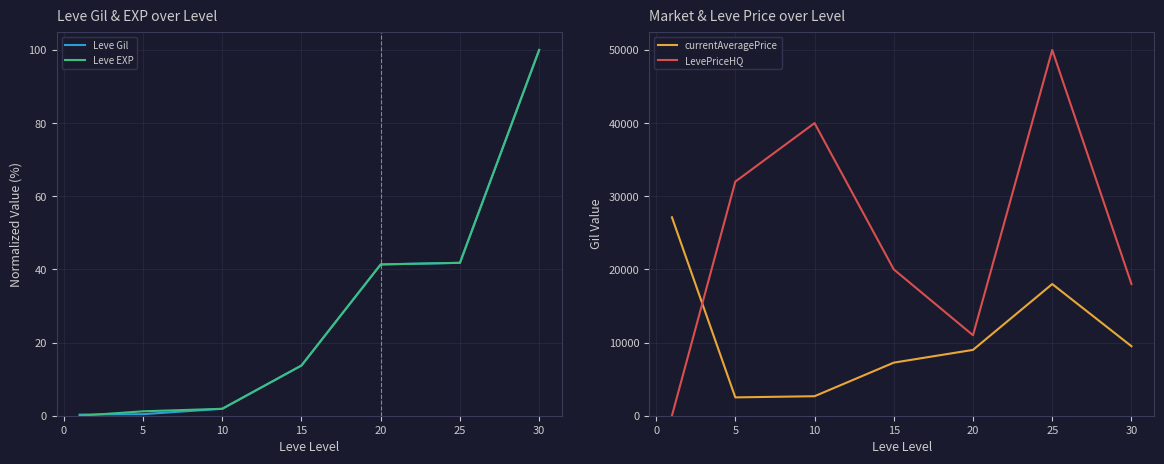

How many positive values does the LevePriceHQ series have?

6